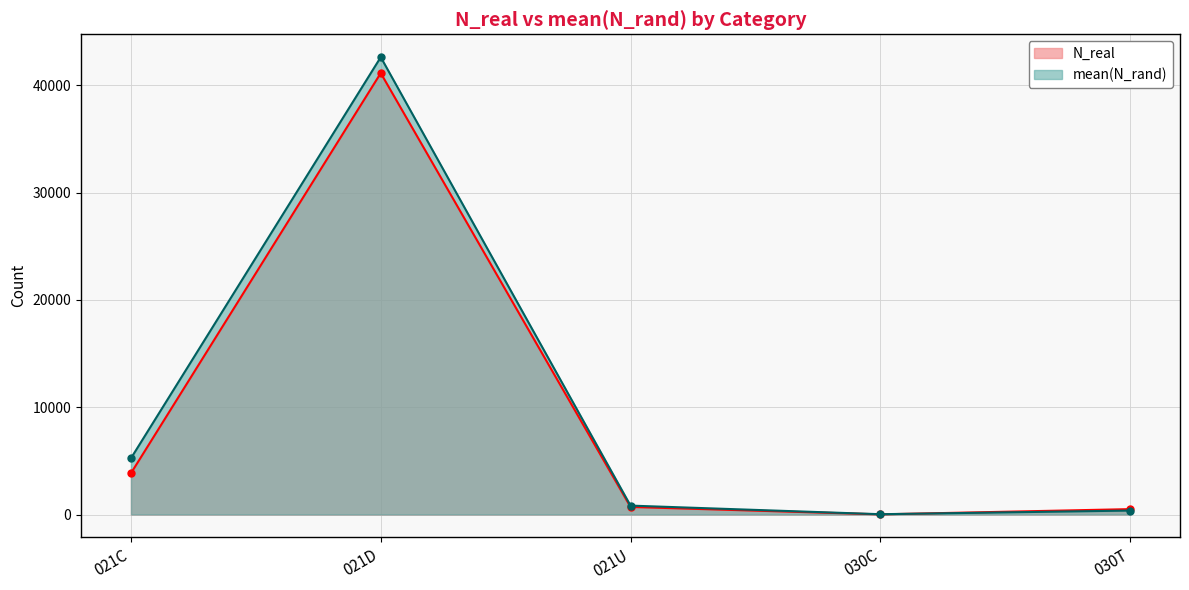

Reading left to right, what are all the values shown in this chart?

N_real: 3852.0	41153.0	705.0	13.0	502.0
mean(N_rand): 5247.8	42637.4	829.3	27.5	367.6